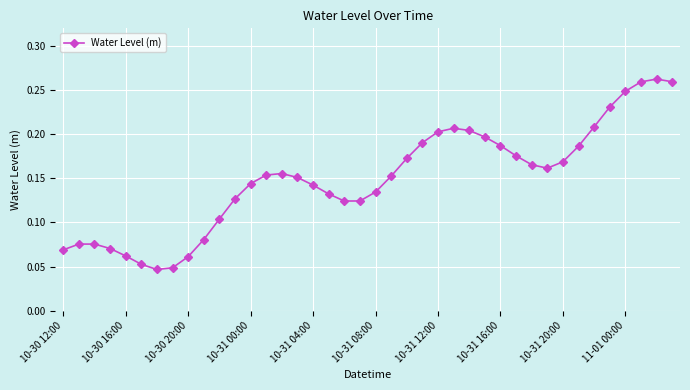

How many values are between 0 and 1?

40